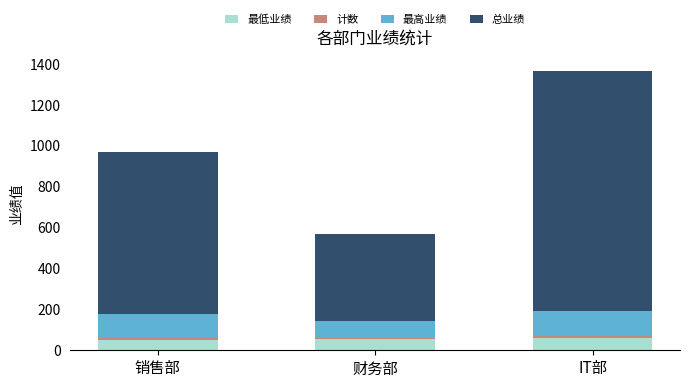

What is the sum of all 最低业绩 values?

162